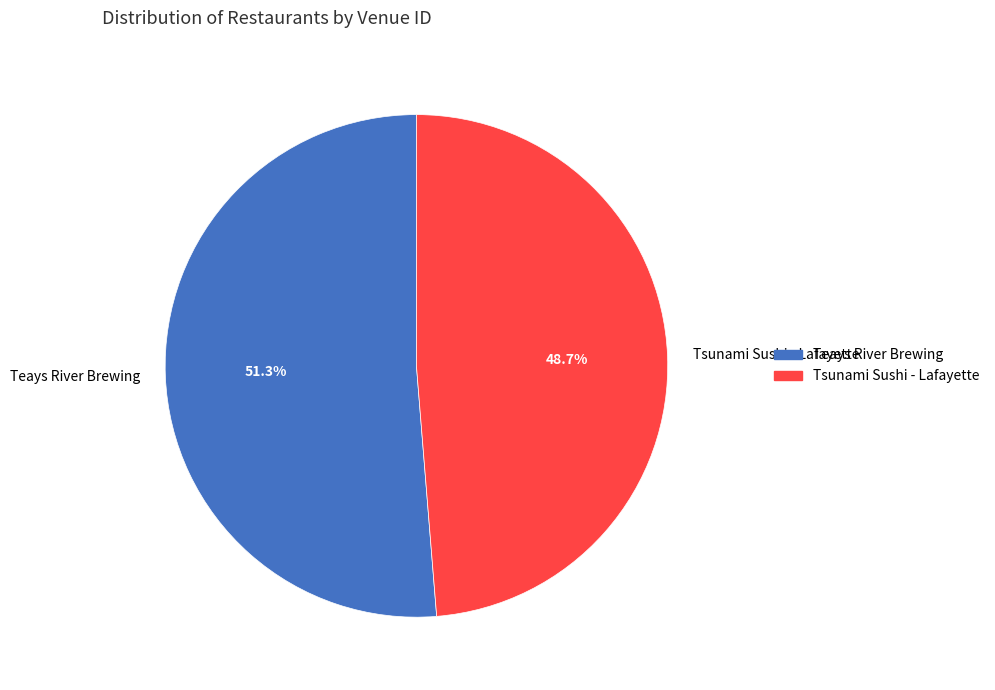

How many segments does this pie chart have?

2